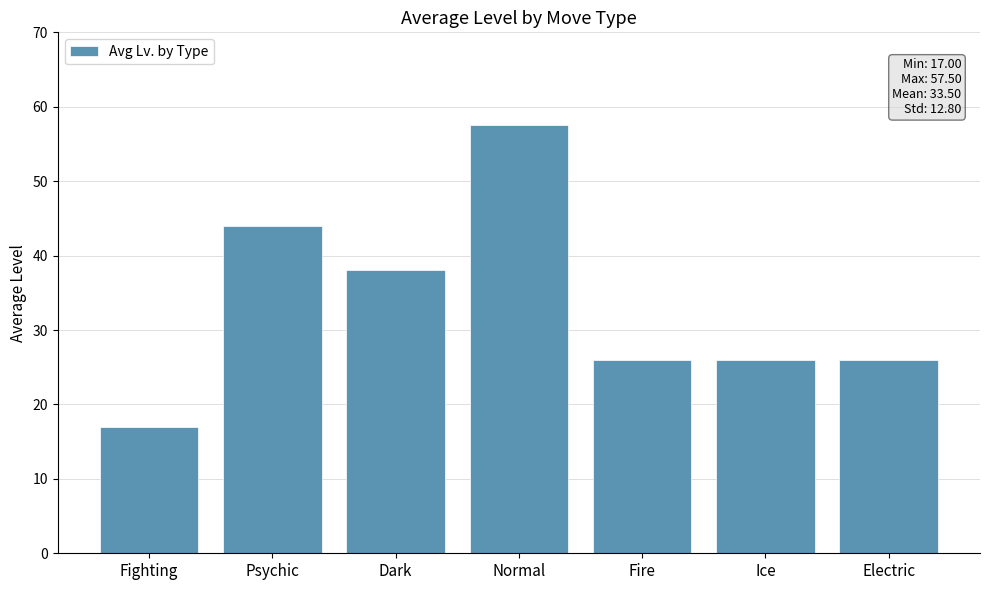

The chart shows a value of 17.0 at Fighting. True or false?

True